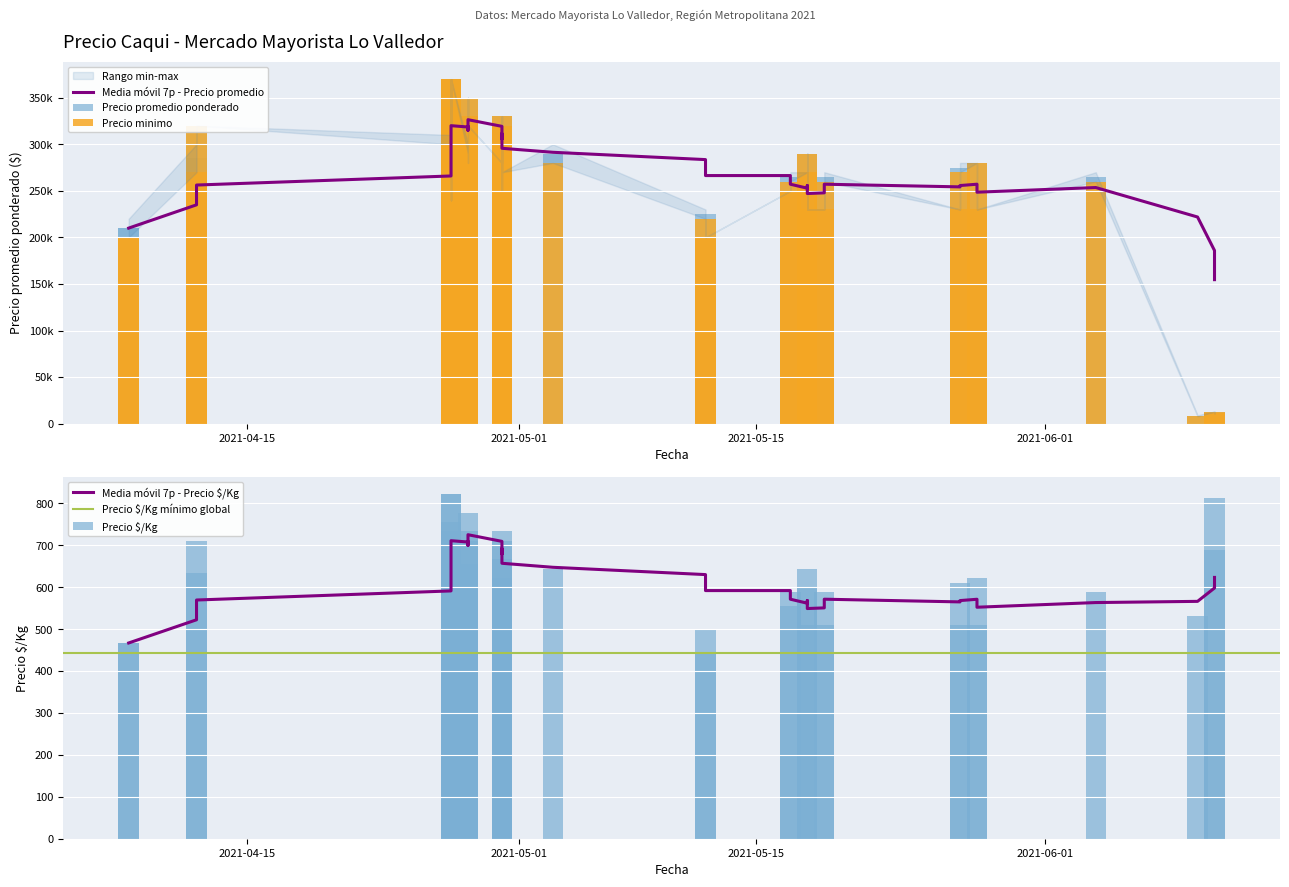

How many values in the Precio maximo series are below 280000?

19